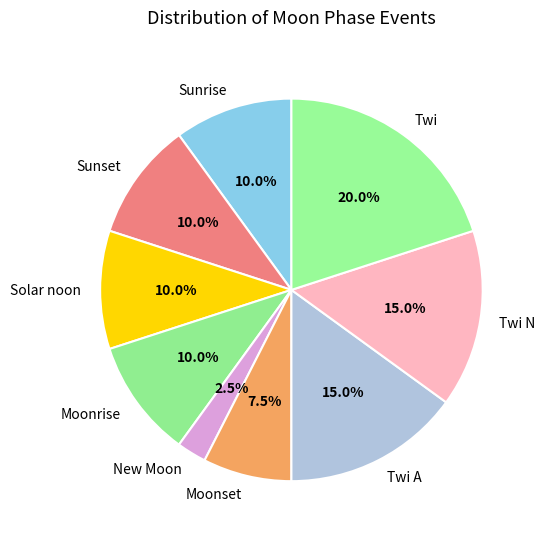

What percentage is NOT represented by Moonrise?

90.0%